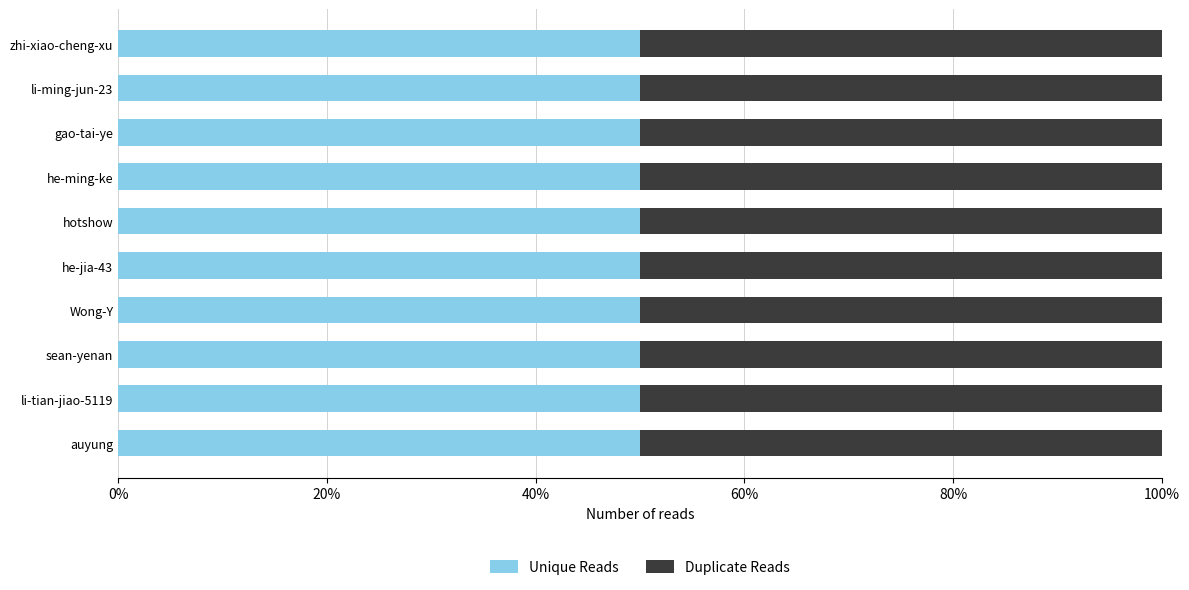

What is the sum of all Duplicate Reads values?

1098576